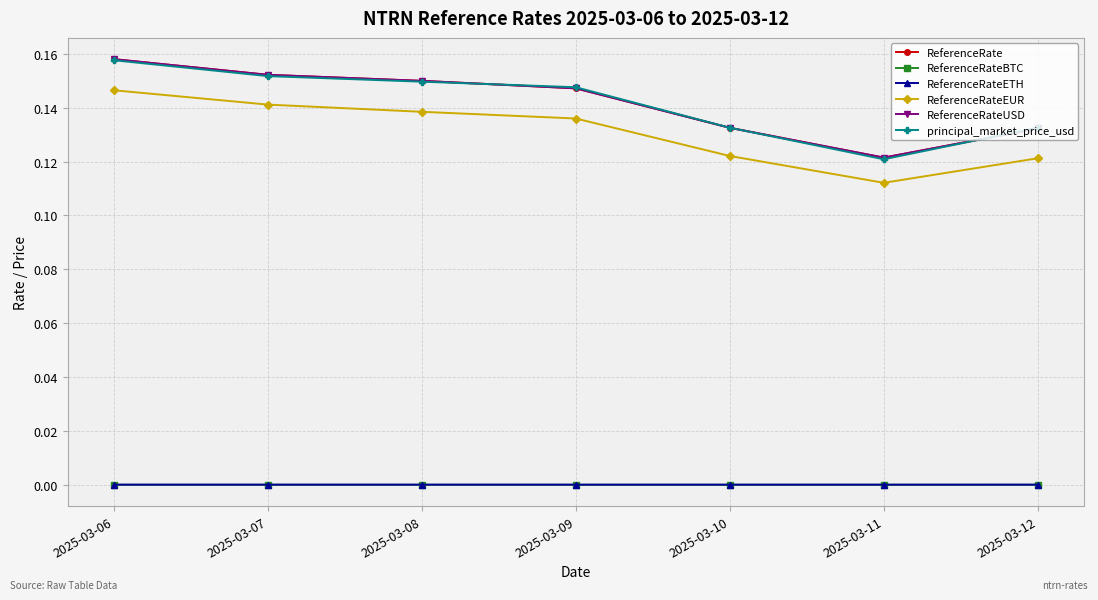

At how many categories does at least one series exceed 0?

7